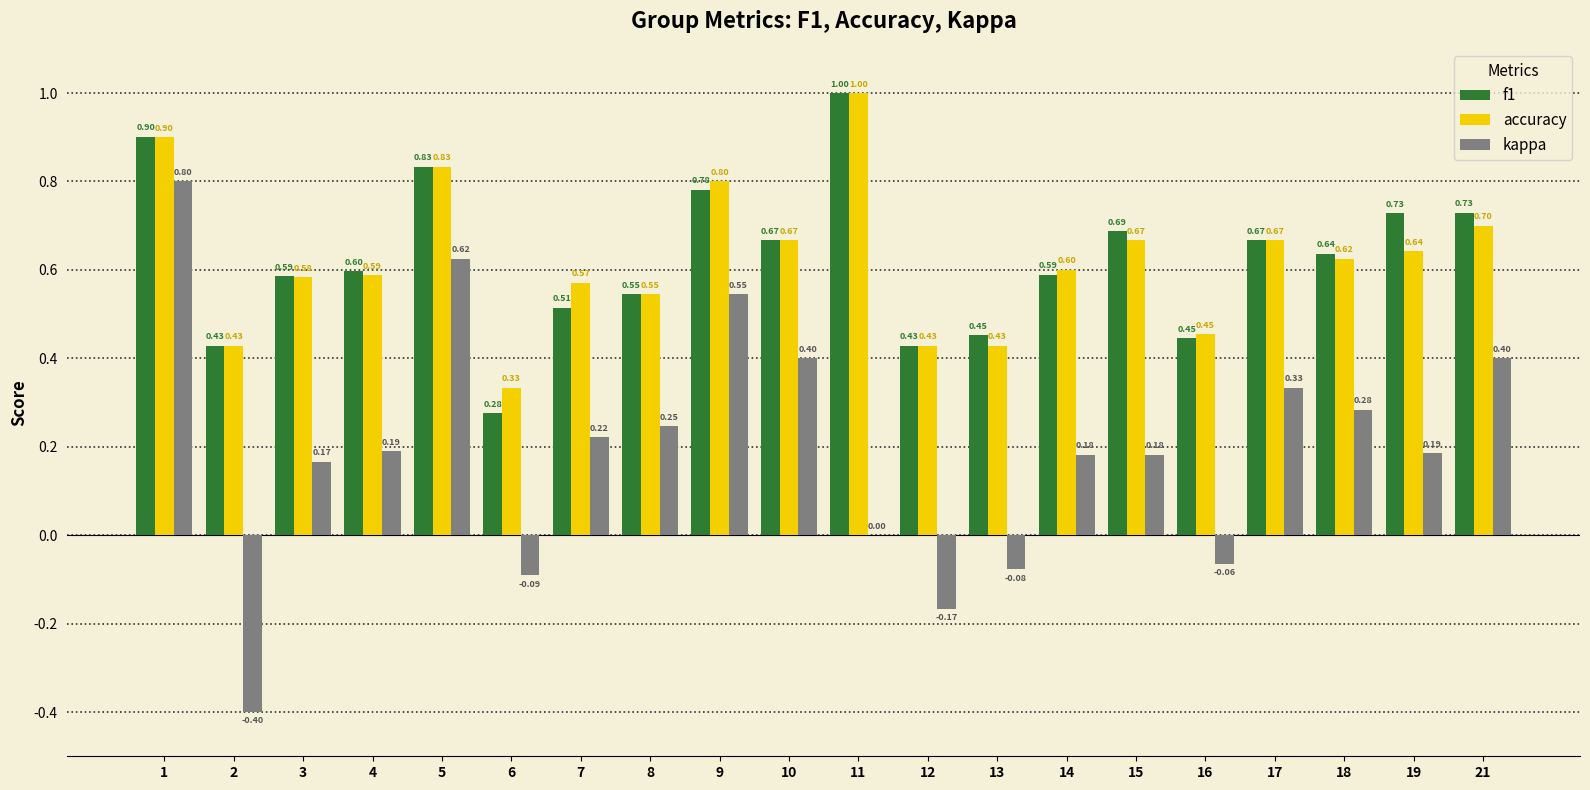

Between 6 and 19, which series saw the biggest shift?

f1